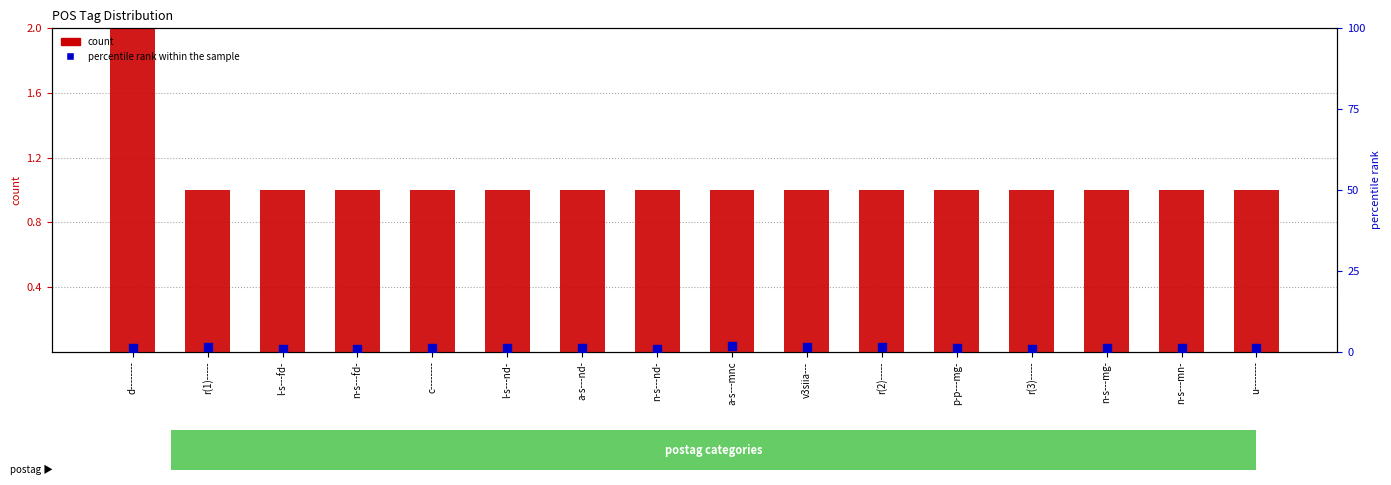

Which series has the widest spread of Y values?

count